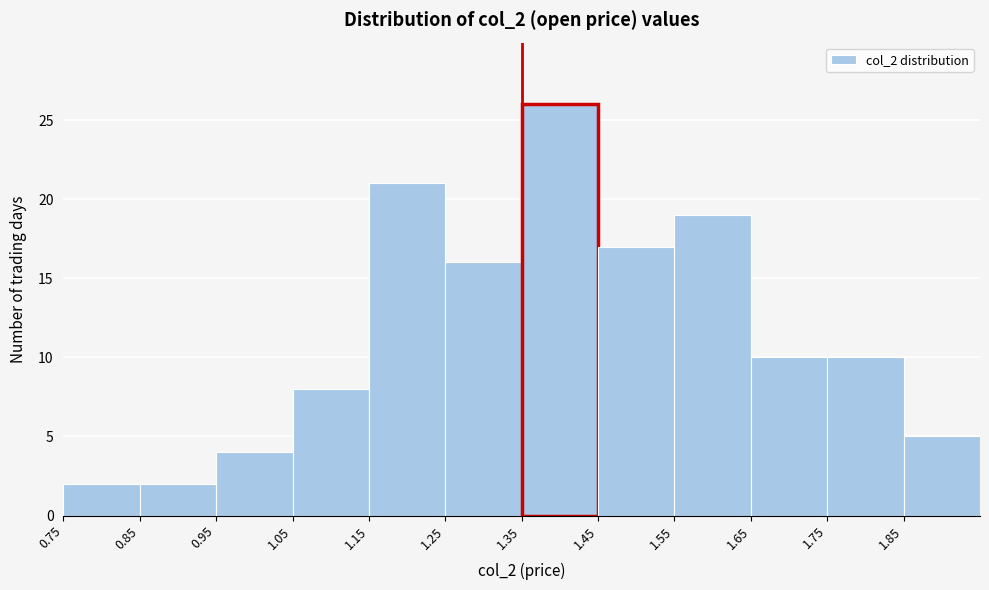

Reading left to right, list every bar in this chart as the range it spans on the x-axis followed by its height. The values are not printed on the chart, so give them approximately, as read against the axis.

0.75 to 0.85: 2
0.85 to 0.95: 2
0.95 to 1.05: 4
1.05 to 1.15: 8
1.15 to 1.25: 21
1.25 to 1.35: 16
1.35 to 1.45: 26
1.45 to 1.55: 17
1.55 to 1.65: 19
1.65 to 1.75: 10
1.75 to 1.85: 10
1.85 to 1.95: 5